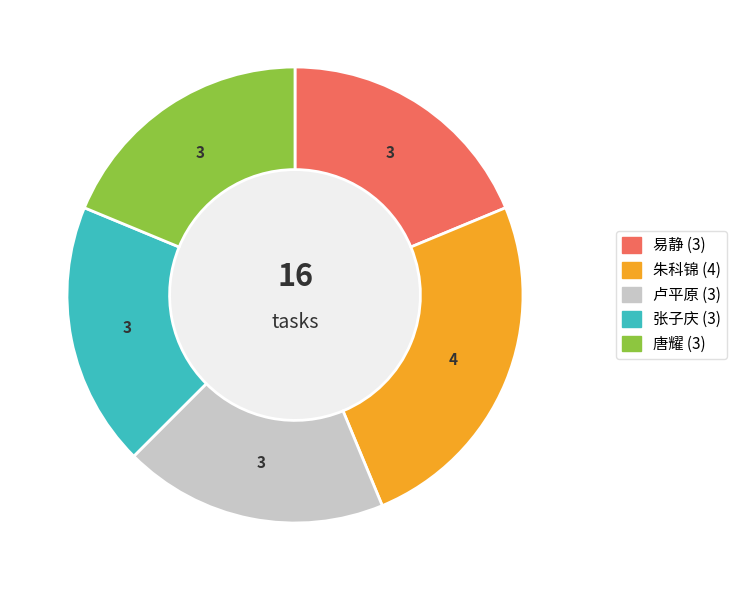

Is 易静 the majority of the pie?

No